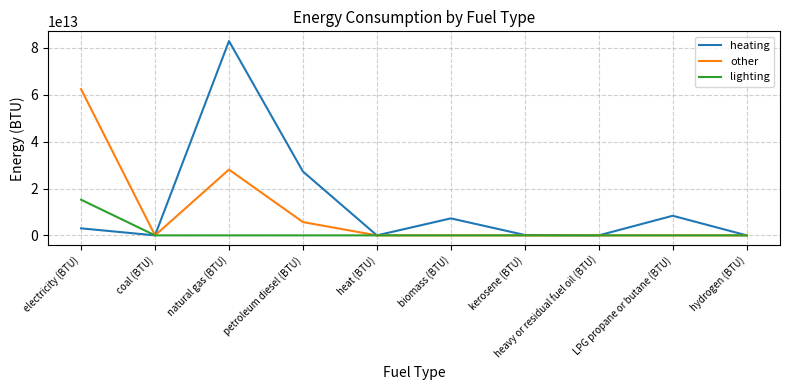

Which category has the highest value in the heating series?

natural gas (BTU)